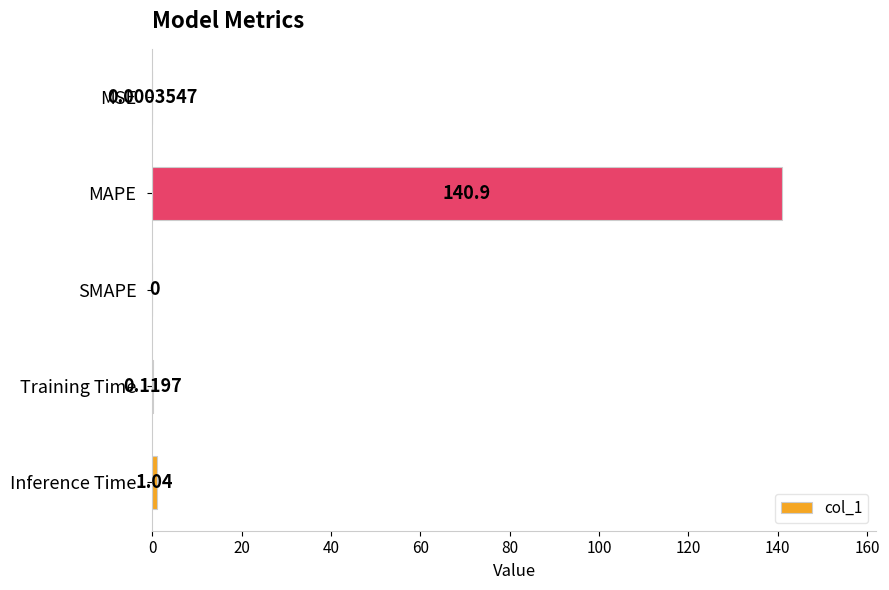

Which has a higher value, Inference Time or Training Time?

Inference Time